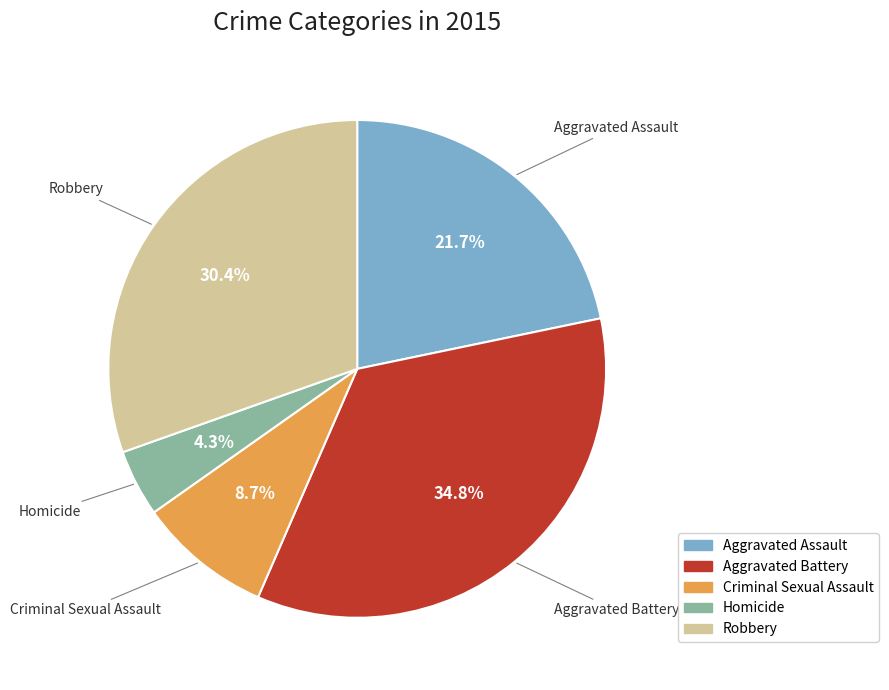

Count the number of slices in the pie.

5